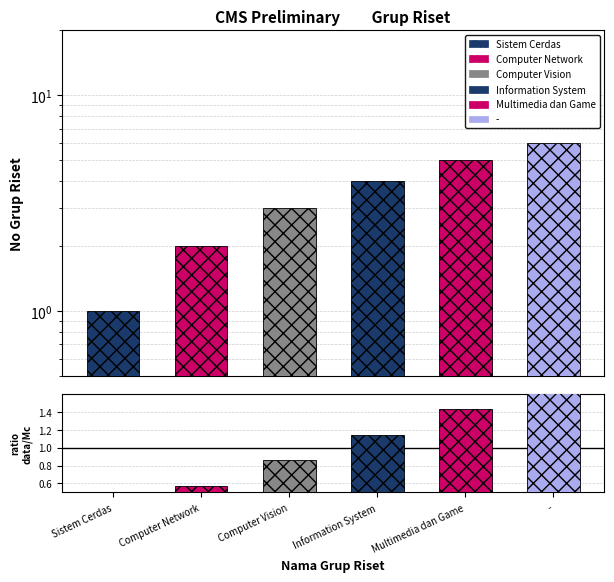

What is the label of the 6th bar from the right?

Sistem Cerdas